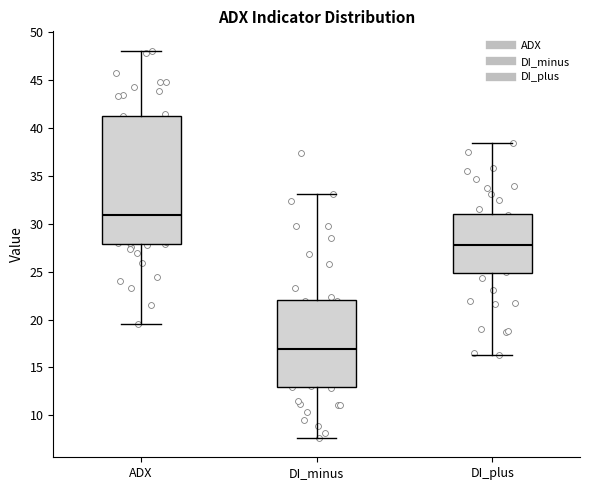

Reading left to right, read every box against the y-axis: the position of its median line, the range the box covers, and the ends of its whiskers. The values are not printed on the chart, so give them approximately, as read against the axis.

ADX: median 31.0, box 28.0 to 41.5, whiskers 19.5 to 48.0
DI_minus: median 17.0, box 13.0 to 22.0, whiskers 7.5 to 33.0
DI_plus: median 28.0, box 25.0 to 31.0, whiskers 16.5 to 38.5